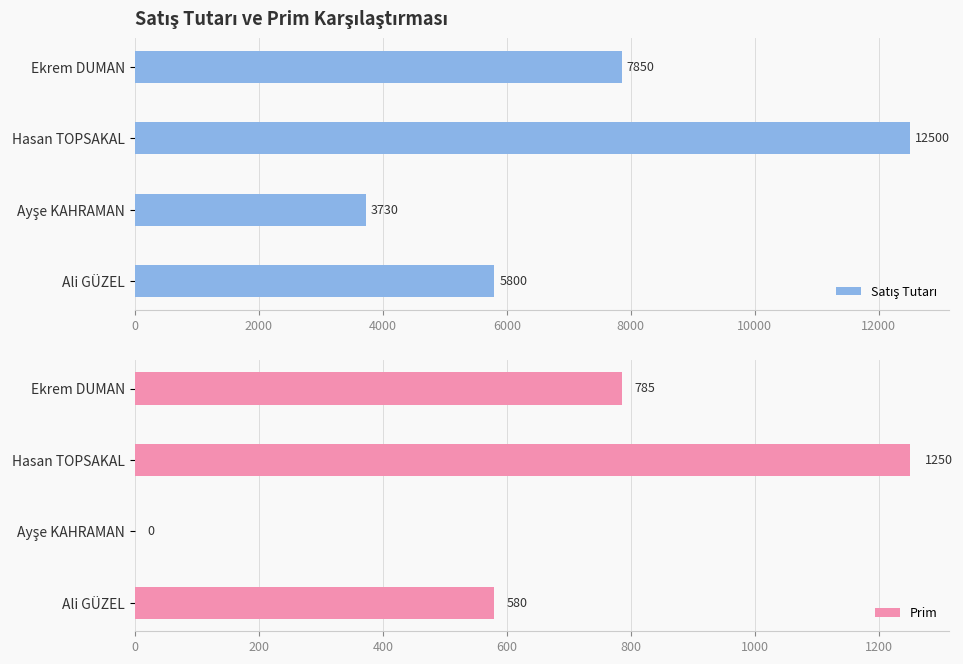

What is the maximum value shown in the chart?

12500